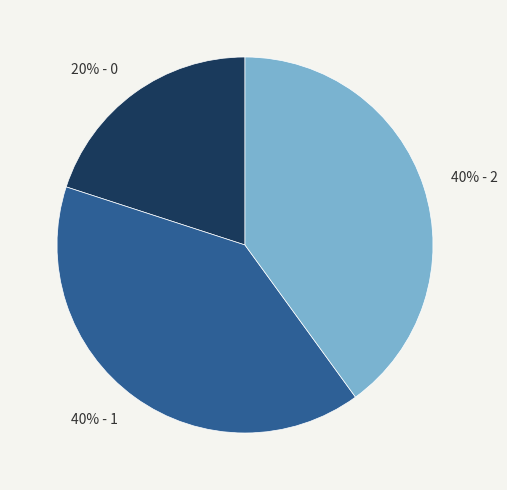

Does any single category account for the majority?

No